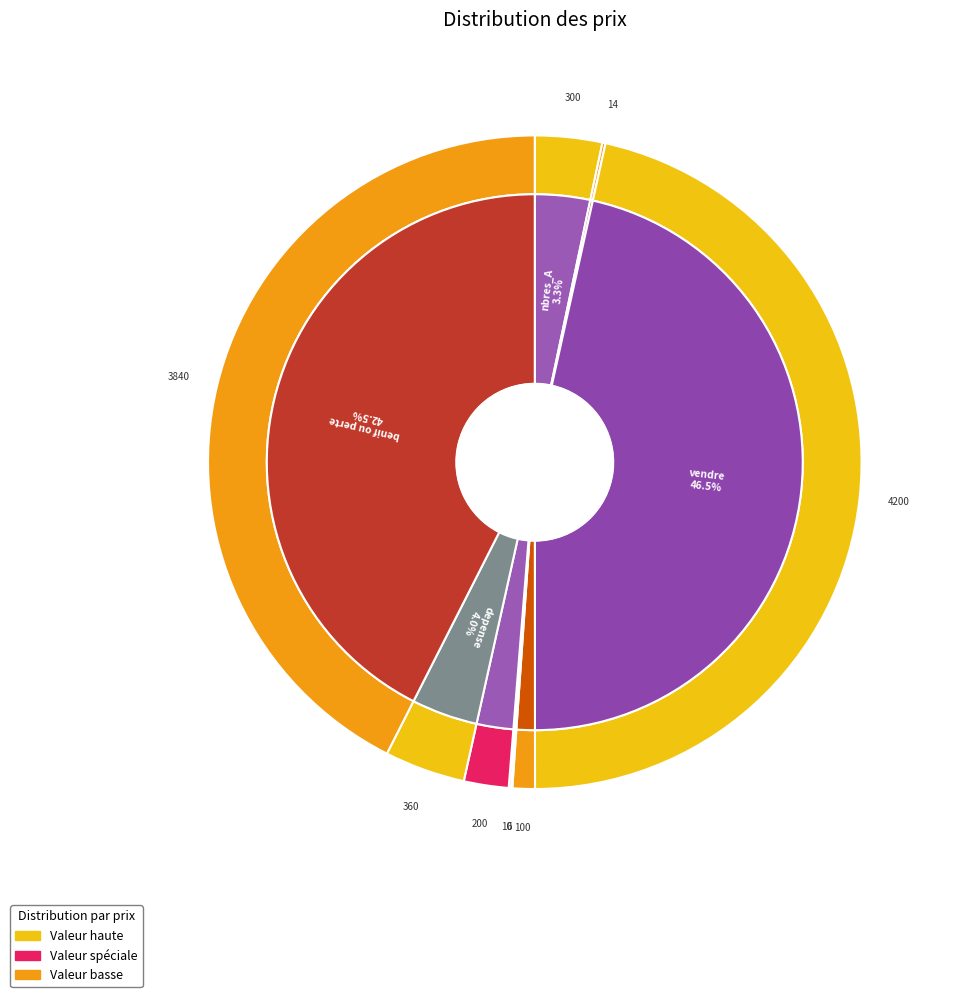

How many slices are in this pie chart?

9